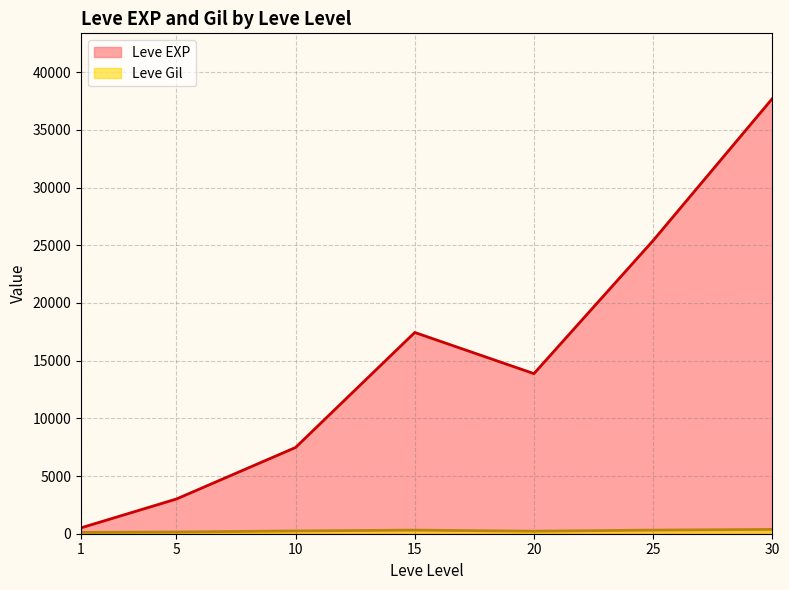

What is the difference between the maximum and second lowest values in the Leve Gil series?

420